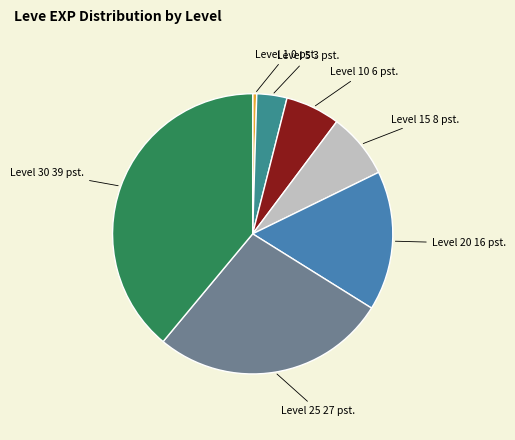

Does any single category account for the majority?

No